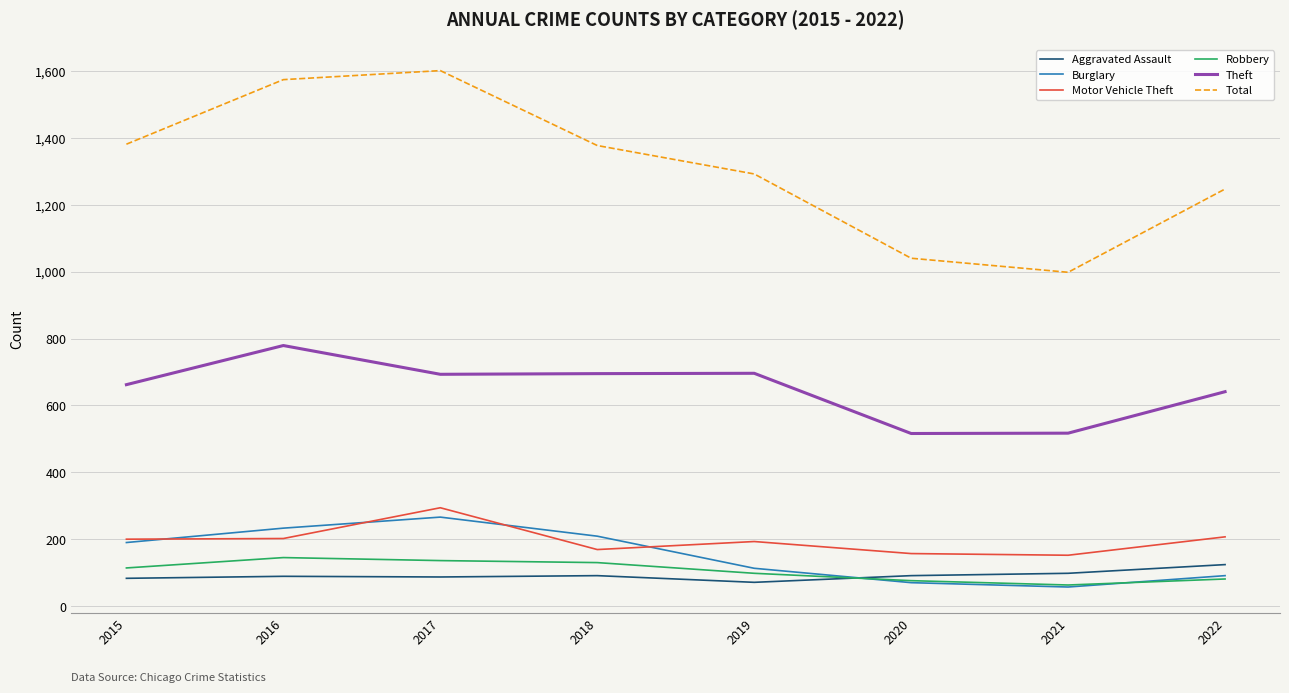

What is the total value across all series at 2019?

2463